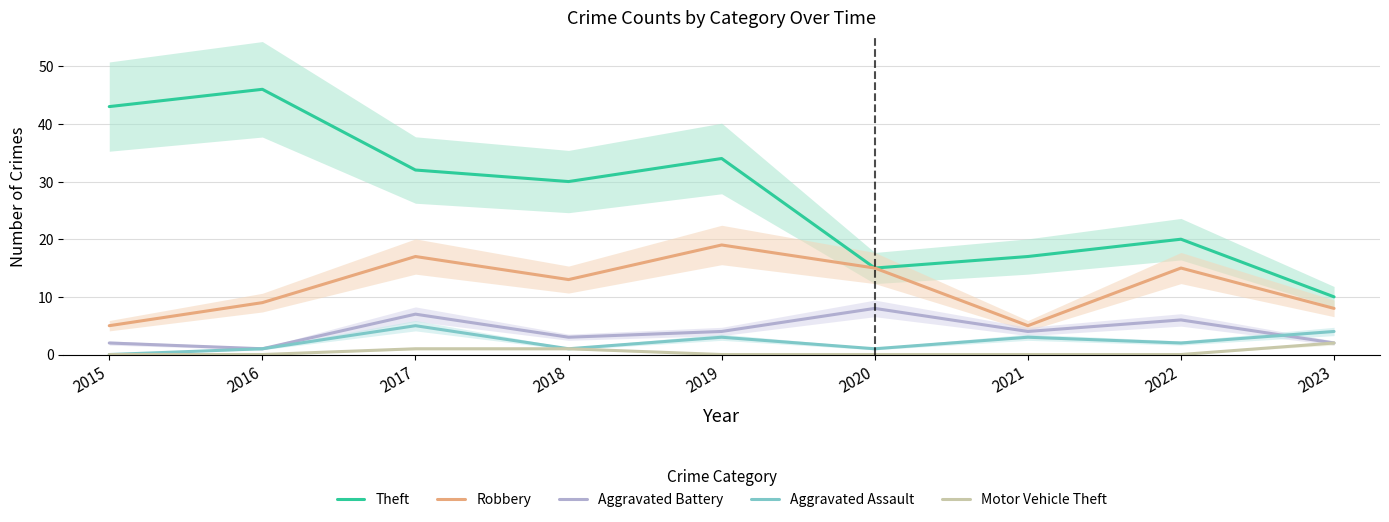

What is the difference between the maximum and minimum values in the Aggravated Battery series?

7